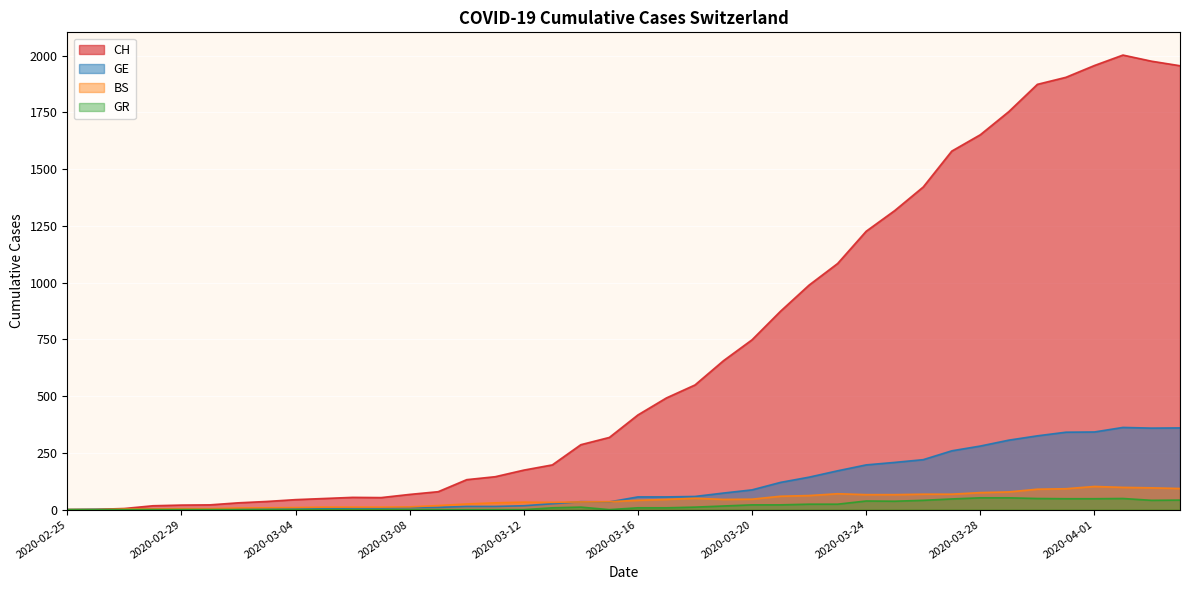

True or false: CH and BS cross at least once.

False